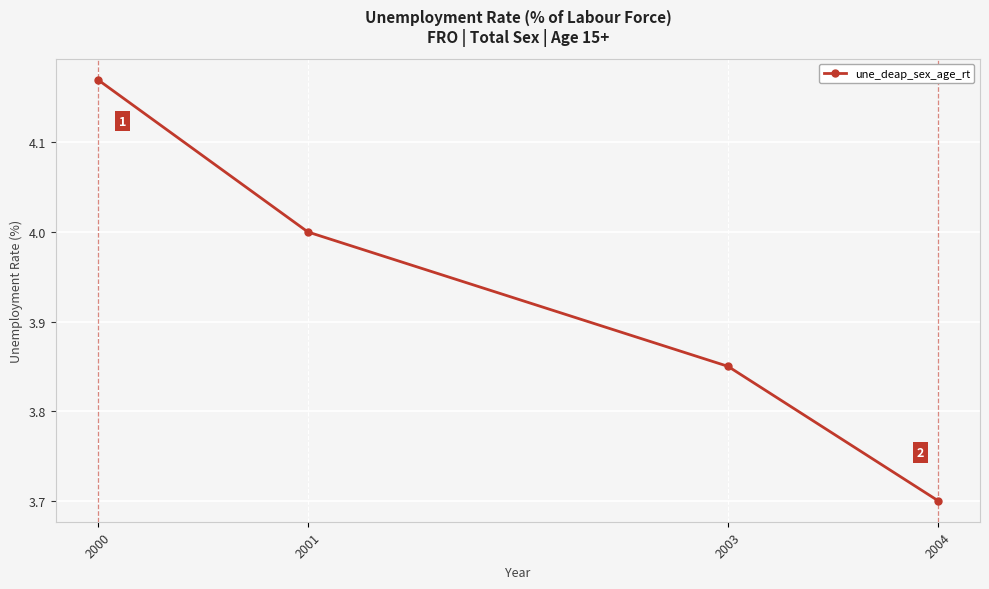

What is the smallest value displayed?

3.7